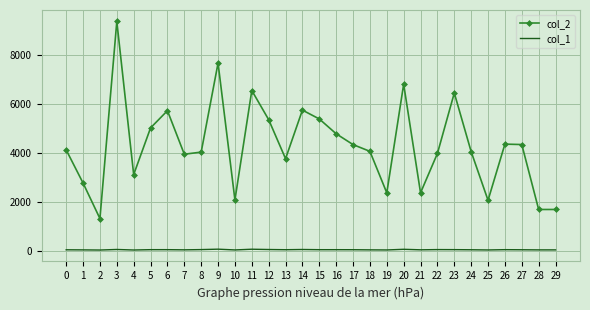

Which series has the widest spread of values?

col_2